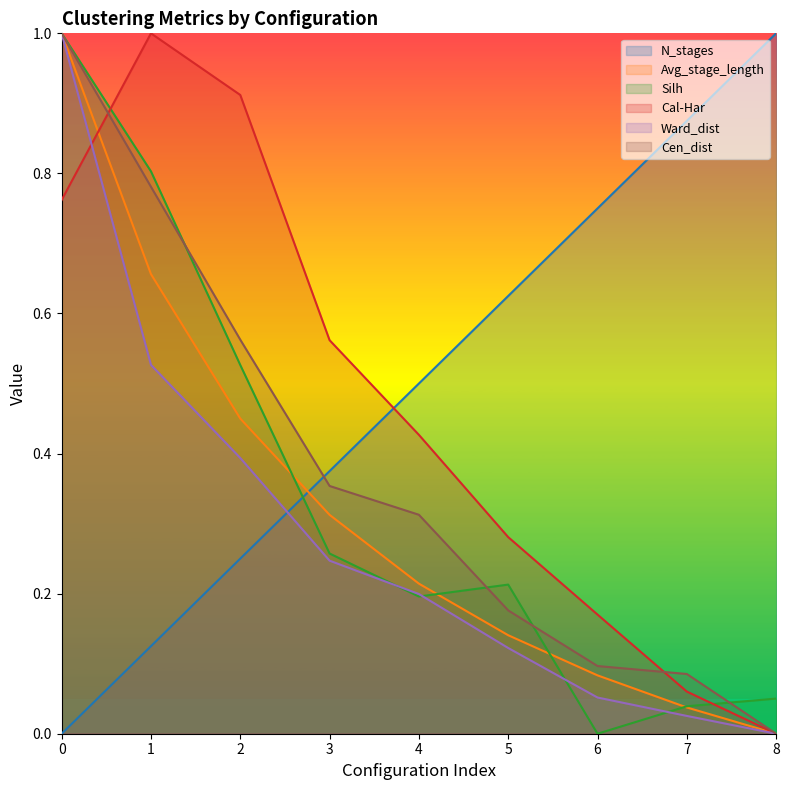

At which label does Cal-Har reach its minimum?

8